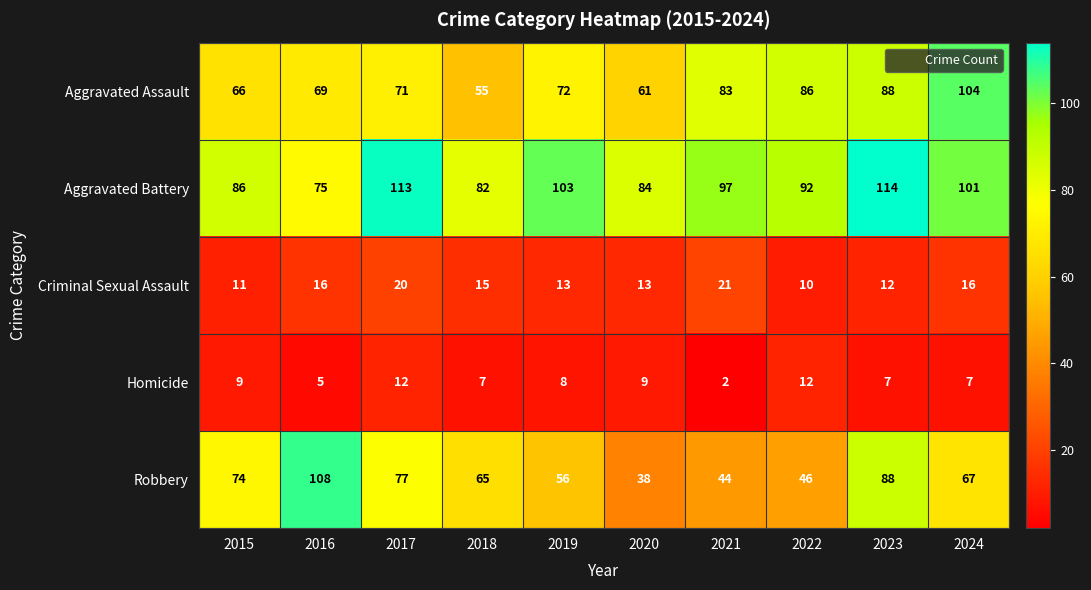

How many series are shown in this chart?

5